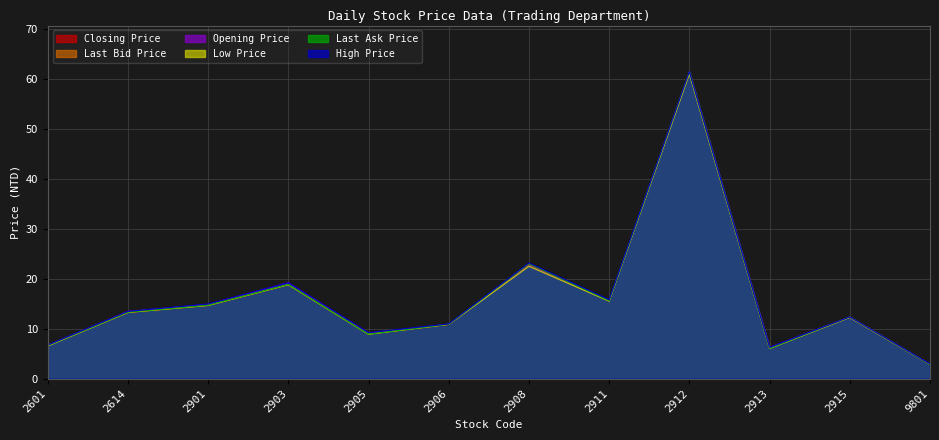

What is the value of the Closing Price point at the 5th from the left?

8.9